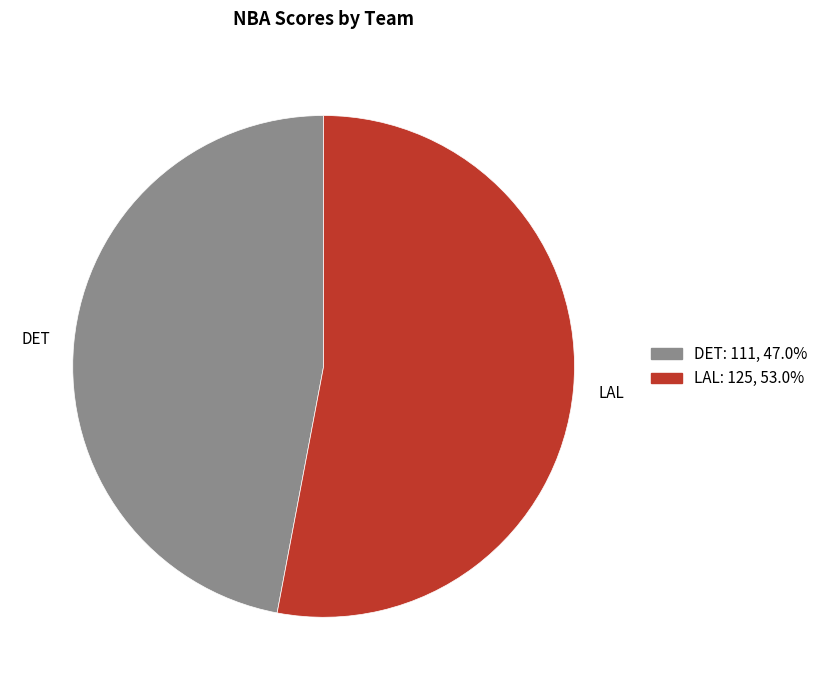

Which slice is the largest?

LAL